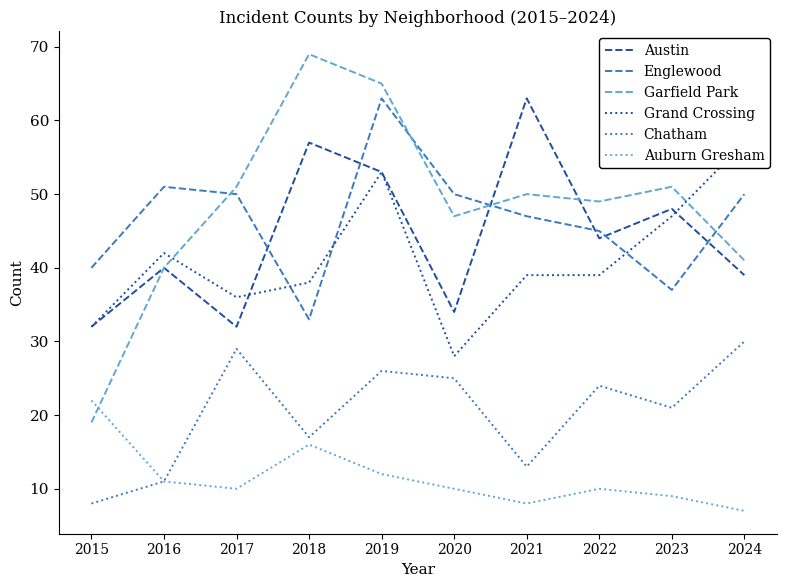

What is the sum of all Auburn Gresham values?

115